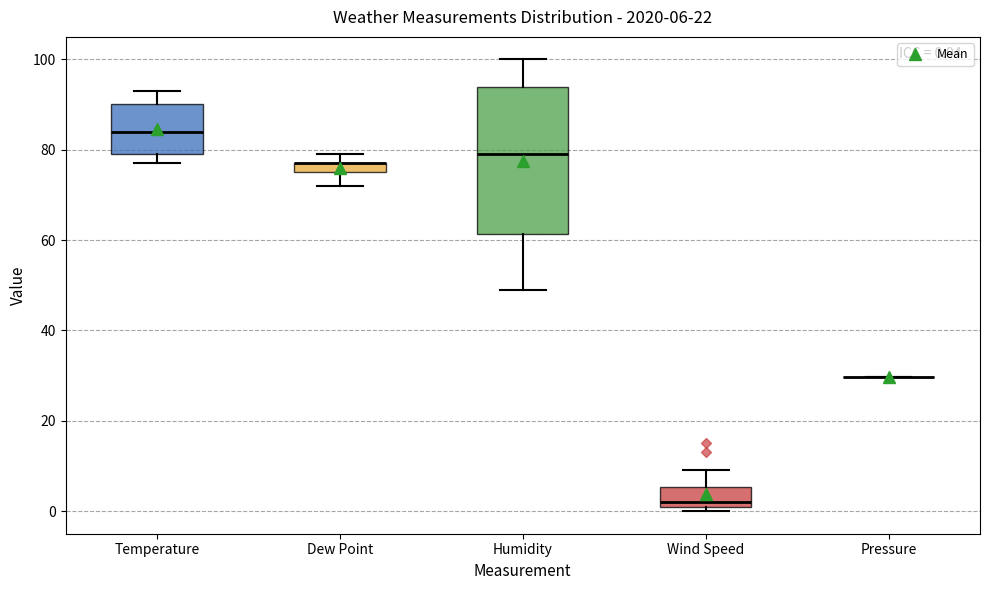

Comparing the boxes themselves (not the whiskers), which one is the tallest?

Humidity